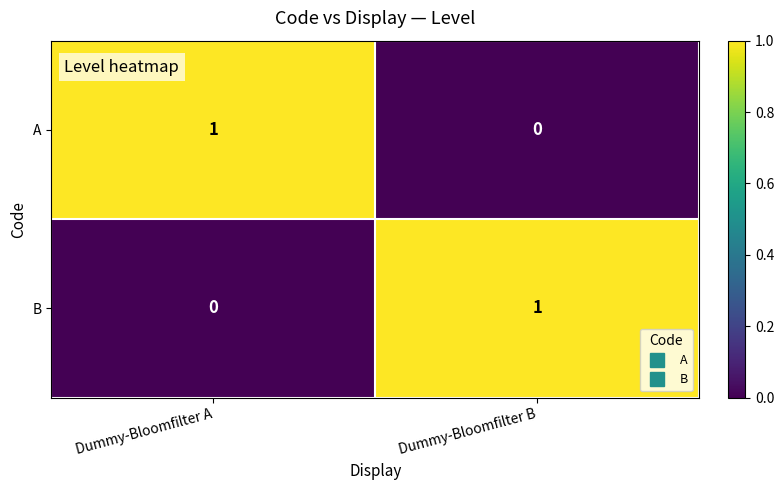

Is the value of B at Dummy-Bloomfilter B greater than the value of A at Dummy-Bloomfilter B?

Yes